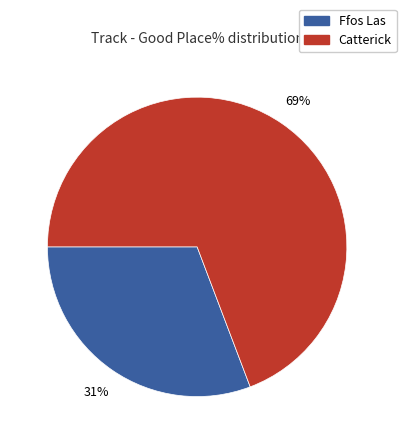

Between Catterick and Ffos Las, which is larger?

Catterick